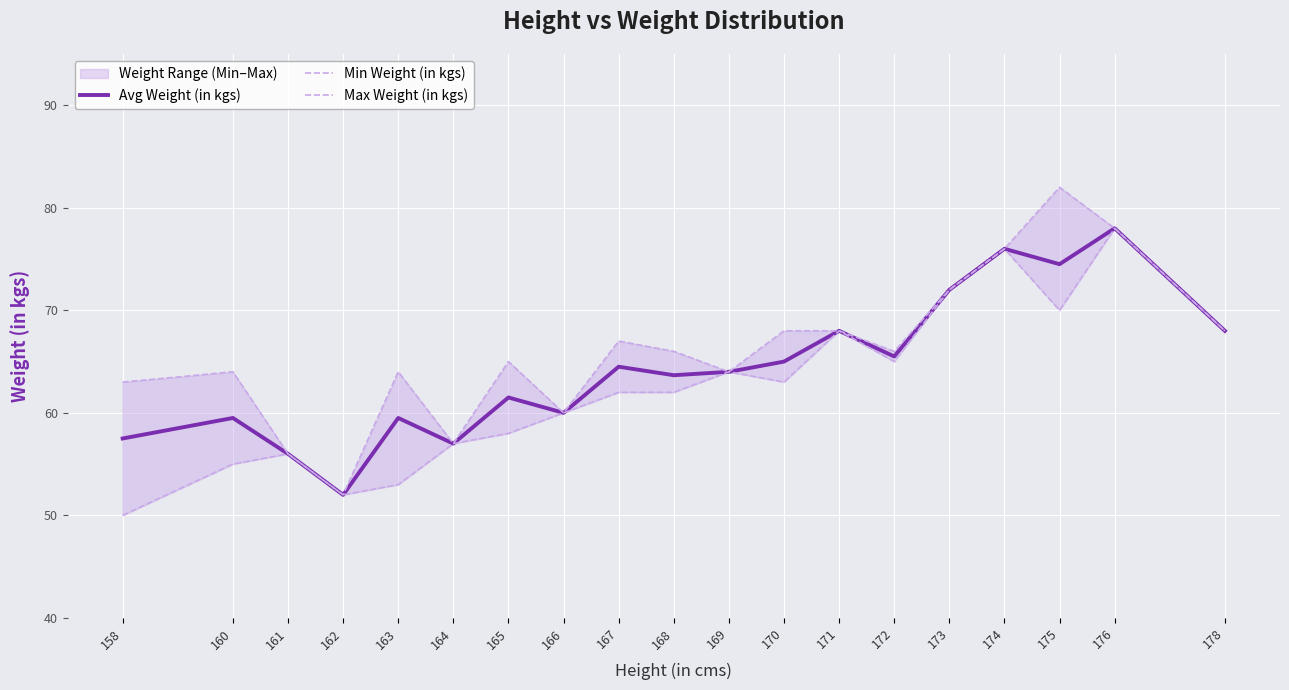

What is the approximate value of Avg Weight (in kgs) at 158?

57.5